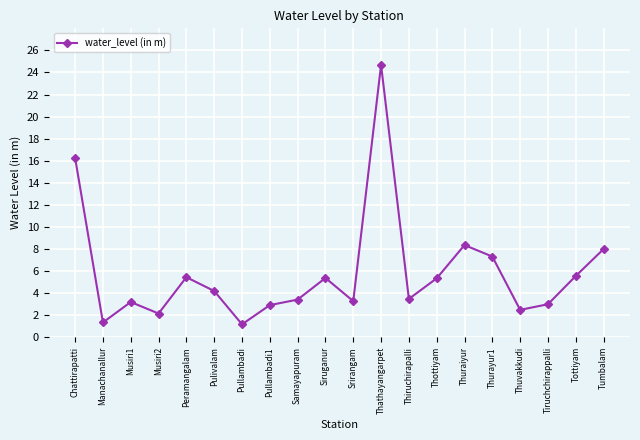

What is the label of the 12th point from the right?

Samayapuram